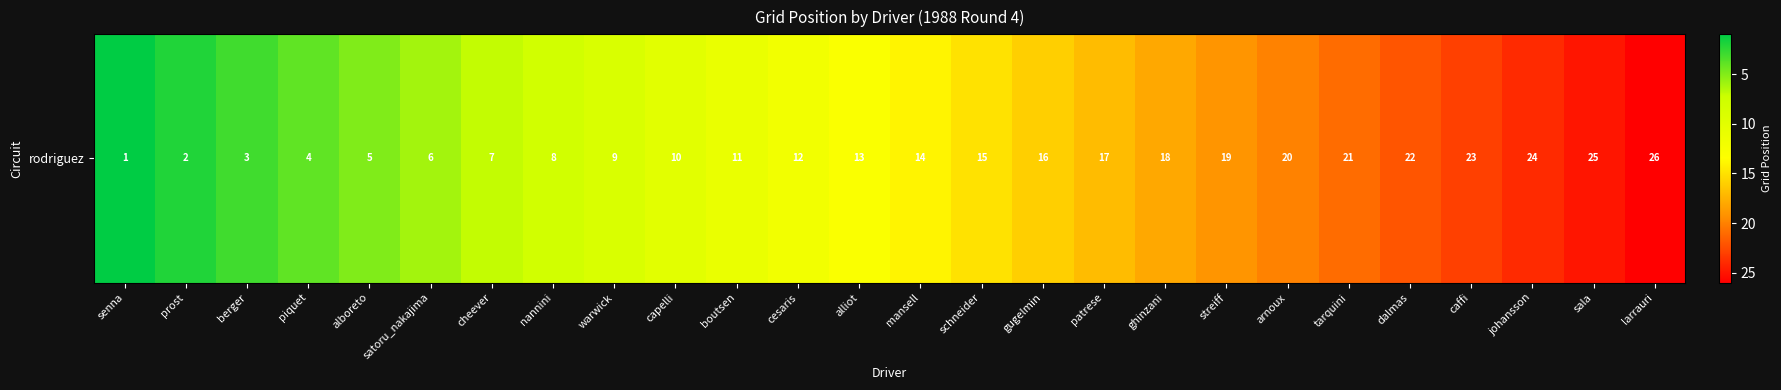

Reading right to left, transcribe all the data shown in this chart.

larrauri=26	sala=25	johansson=24	caffi=23	dalmas=22	tarquini=21	arnoux=20	streiff=19	ghinzani=18	patrese=17	gugelmin=16	schneider=15	mansell=14	alliot=13	cesaris=12	boutsen=11	capelli=10	warwick=9	nannini=8	cheever=7	satoru_nakajima=6	alboreto=5	piquet=4	berger=3	prost=2	senna=1